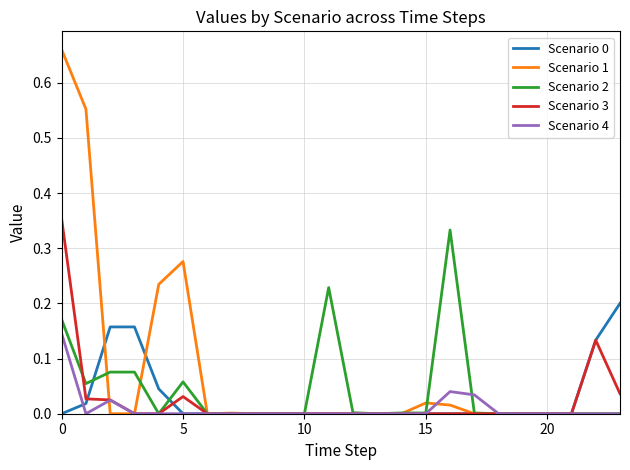

Which series has the widest spread of values?

Scenario 1